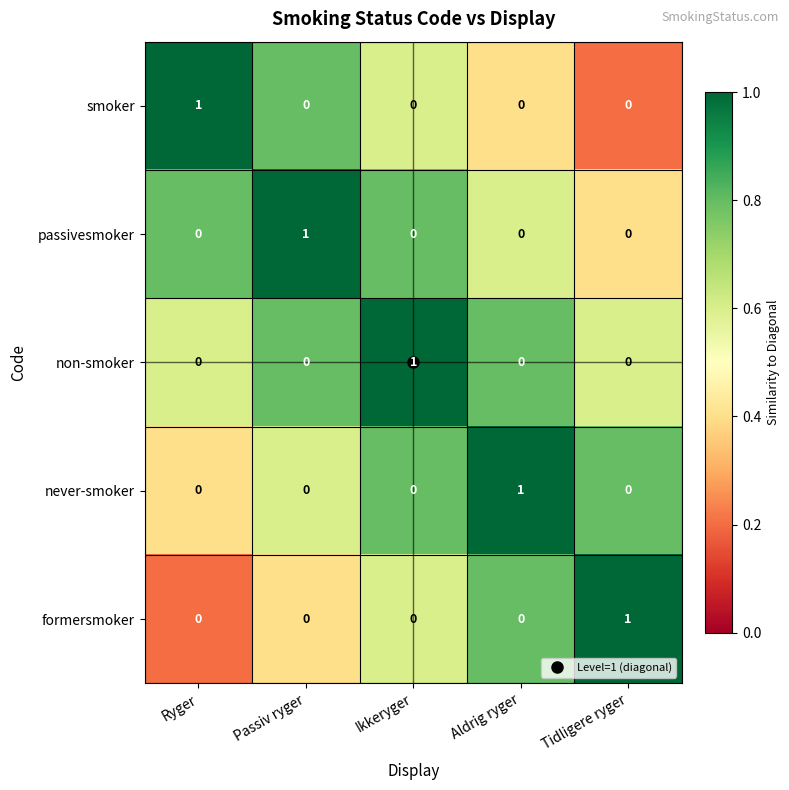

Which category has the highest value in the formersmoker series?

Tidligere ryger